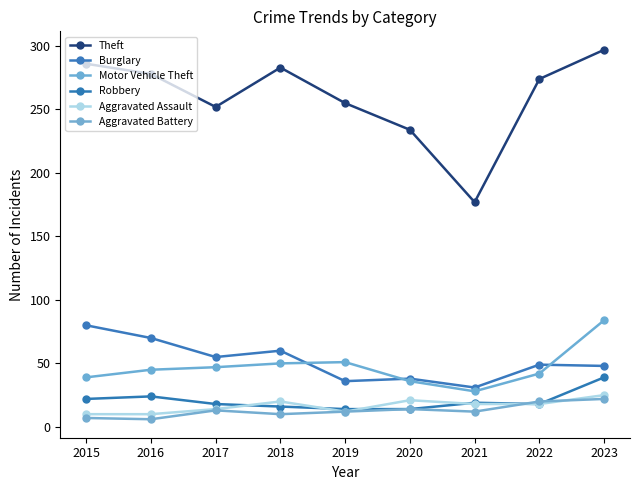

Reading right to left, transcribe all the data shown in this chart.

Theft: 2023=297	2022=274	2021=177	2020=234	2019=255	2018=283	2017=252	2016=278	2015=286
Burglary: 2023=48	2022=49	2021=31	2020=38	2019=36	2018=60	2017=55	2016=70	2015=80
Motor Vehicle Theft: 2023=84	2022=42	2021=28	2020=36	2019=51	2018=50	2017=47	2016=45	2015=39
Robbery: 2023=39	2022=18	2021=19	2020=14	2019=14	2018=16	2017=18	2016=24	2015=22
Aggravated Assault: 2023=25	2022=18	2021=18	2020=21	2019=12	2018=20	2017=14	2016=10	2015=10
Aggravated Battery: 2023=22	2022=20	2021=12	2020=14	2019=12	2018=10	2017=13	2016=6	2015=7